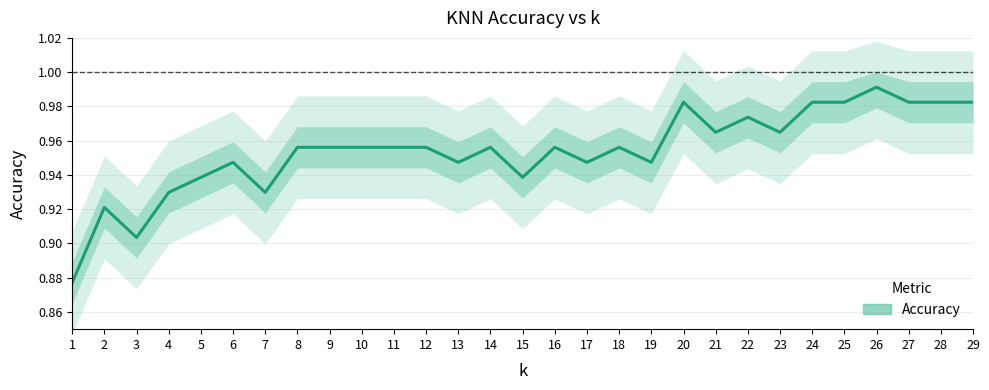

How many points are lower than both their immediate neighbors (excluding endpoints)?

8